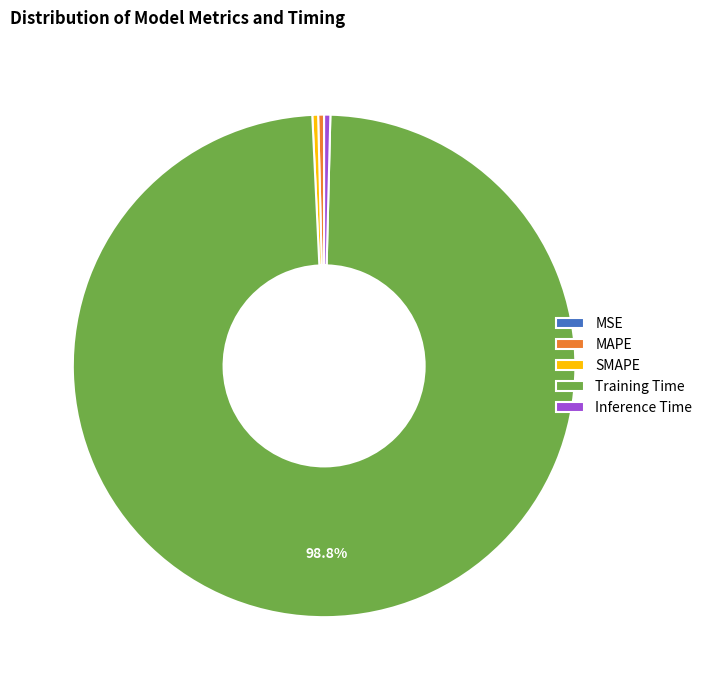

Which has a higher value, Training Time or Inference Time?

Training Time